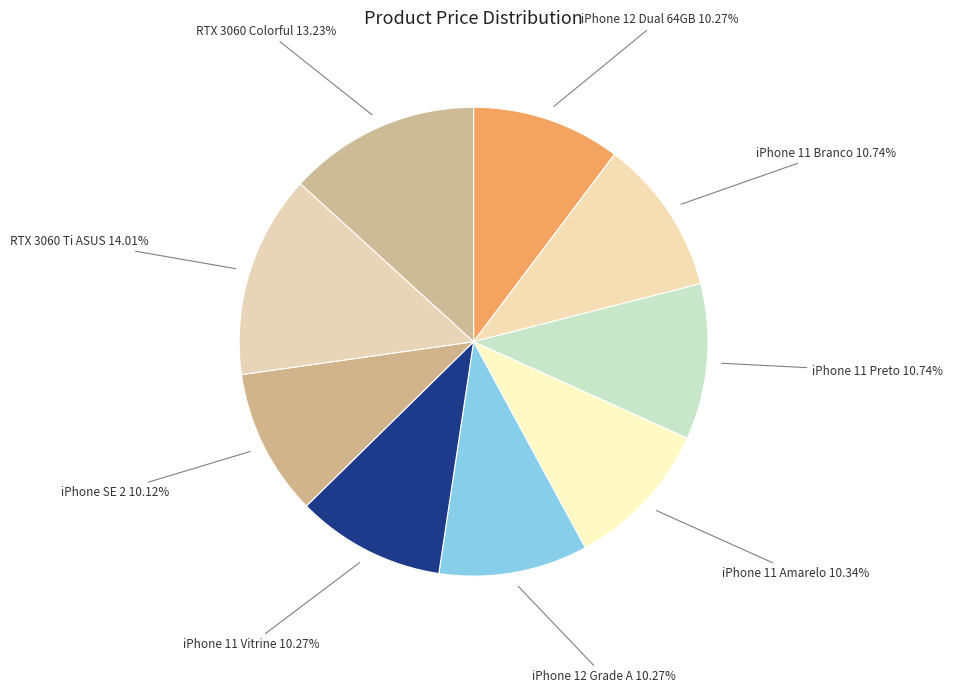

Does iPhone 12 Dual 64GB account for over 50% of the chart?

No